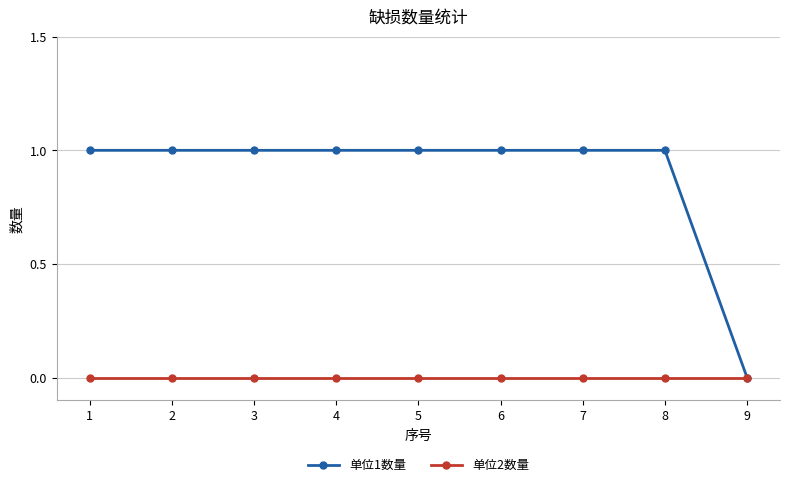

List the series in order of their overall mean, lowest first.

单位2数量, 单位1数量